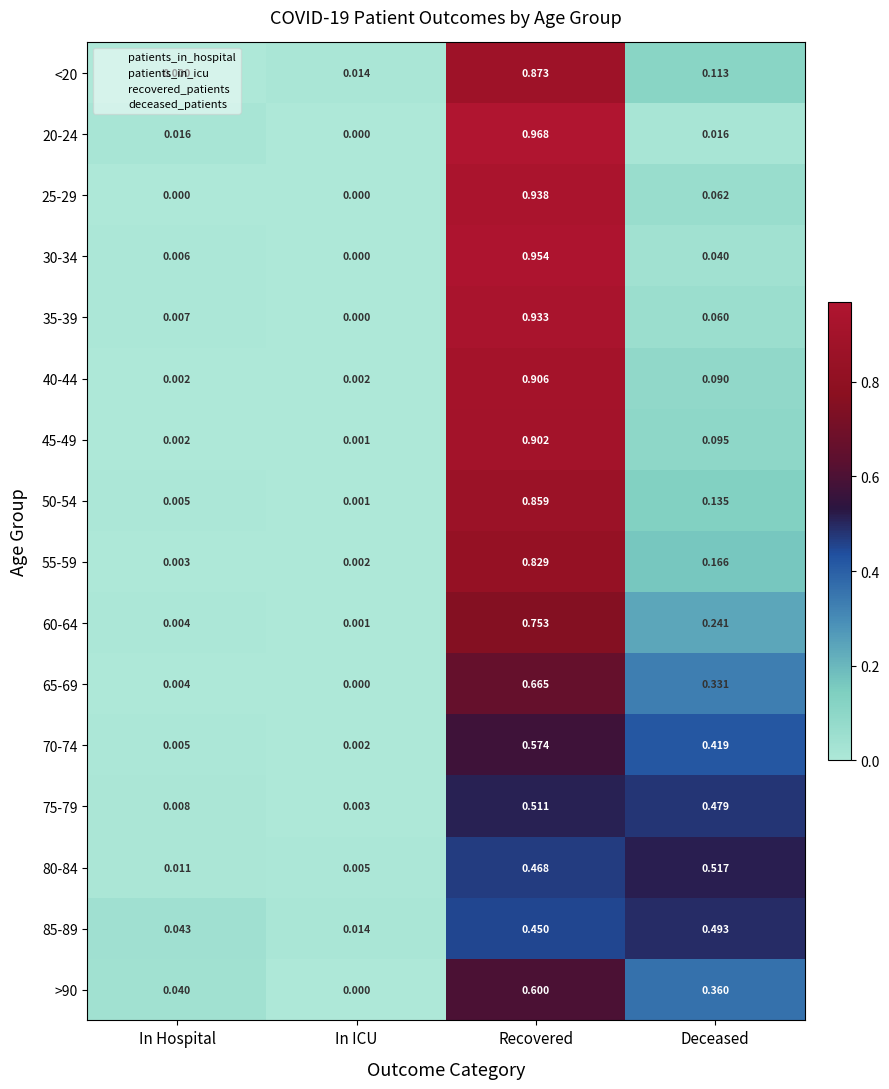

Where is 50-54 nearest to the value 0?

In ICU